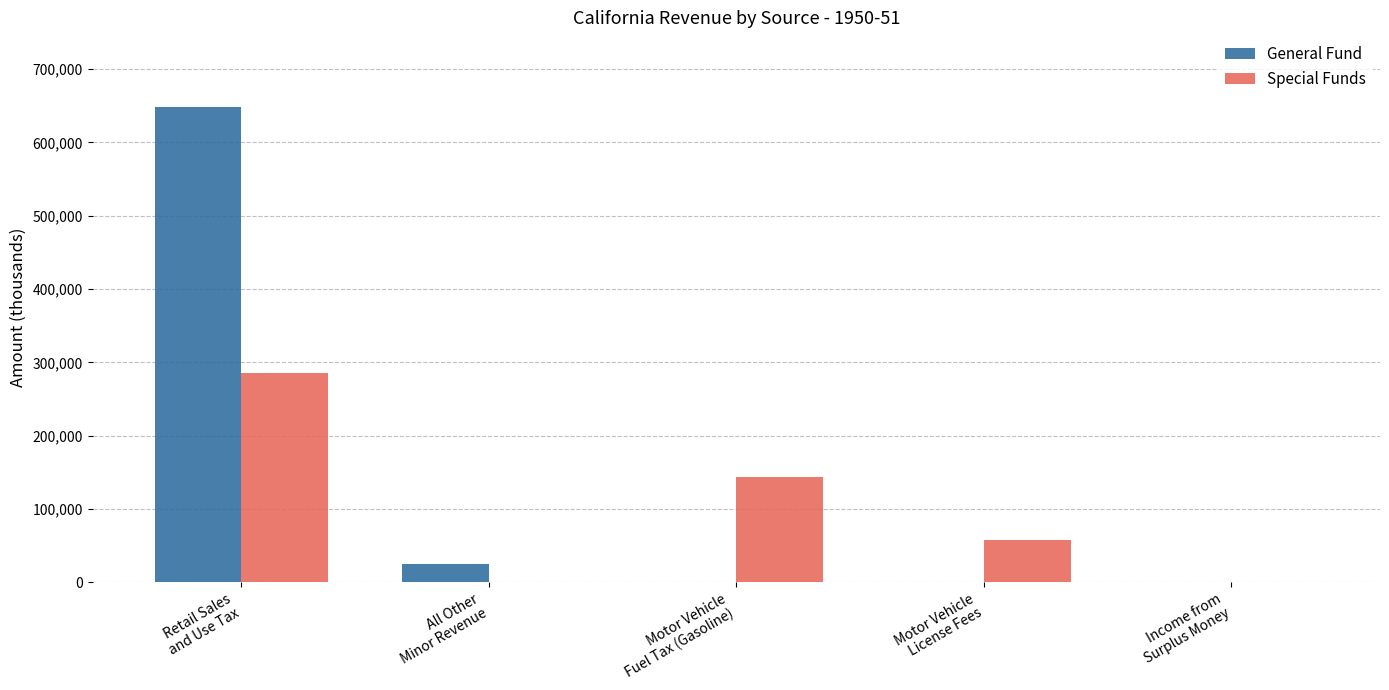

The value of Special Funds at Retail Sales
and Use Tax is 285347.0. True or false?

True